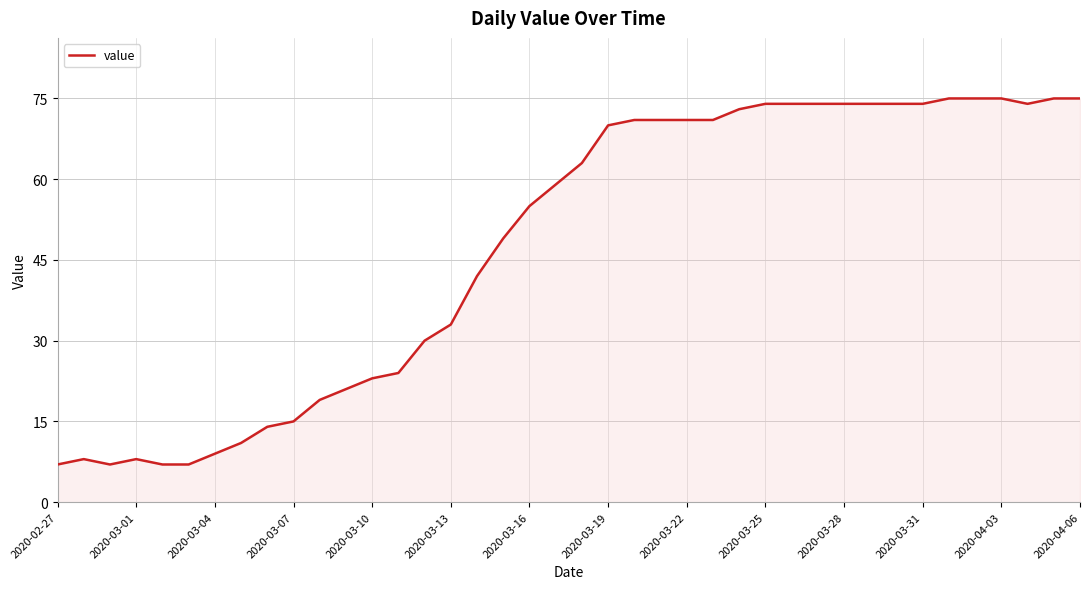

What is the difference between the maximum and minimum values?

68